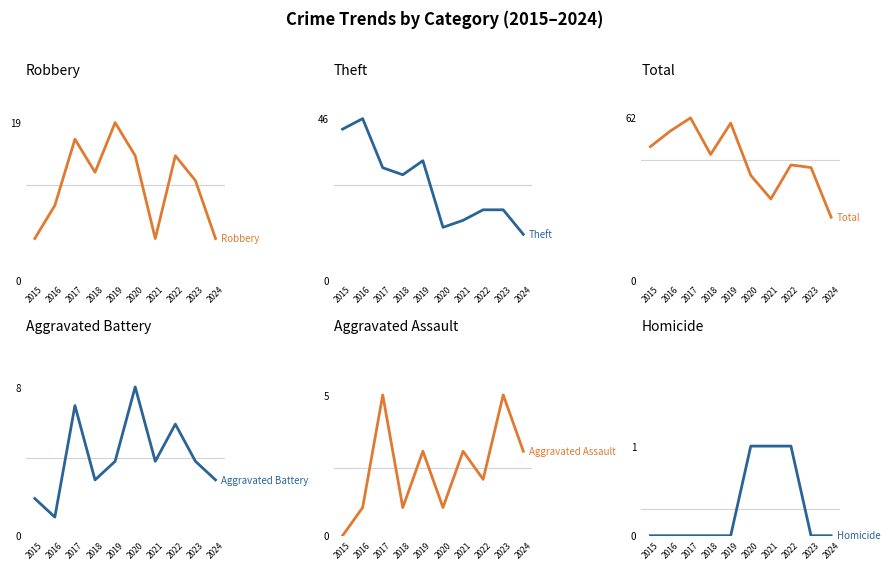

What are all the series names shown in the legend?

Robbery, Theft, Total, Aggravated Battery, Aggravated Assault, Homicide